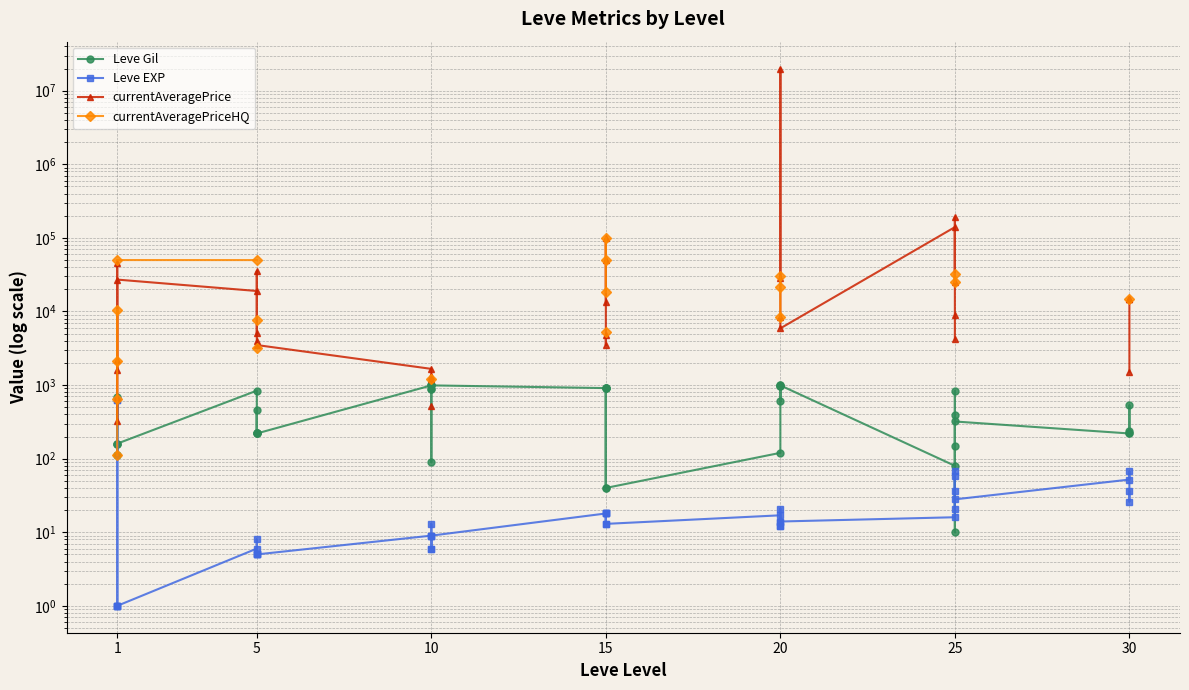

How many positive values does the currentAveragePriceHQ series have?

19